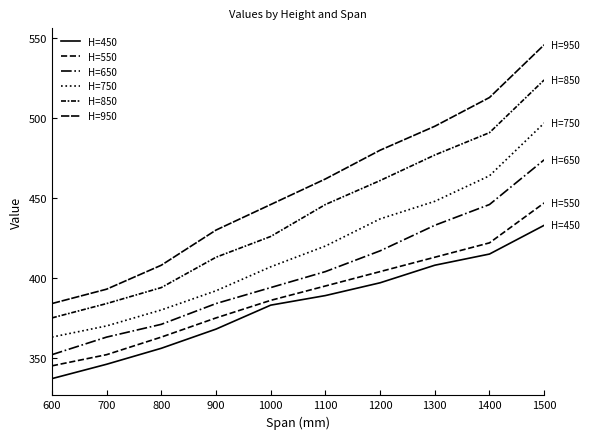

What is the difference between the H=550 values at 1200 and 1100?

9